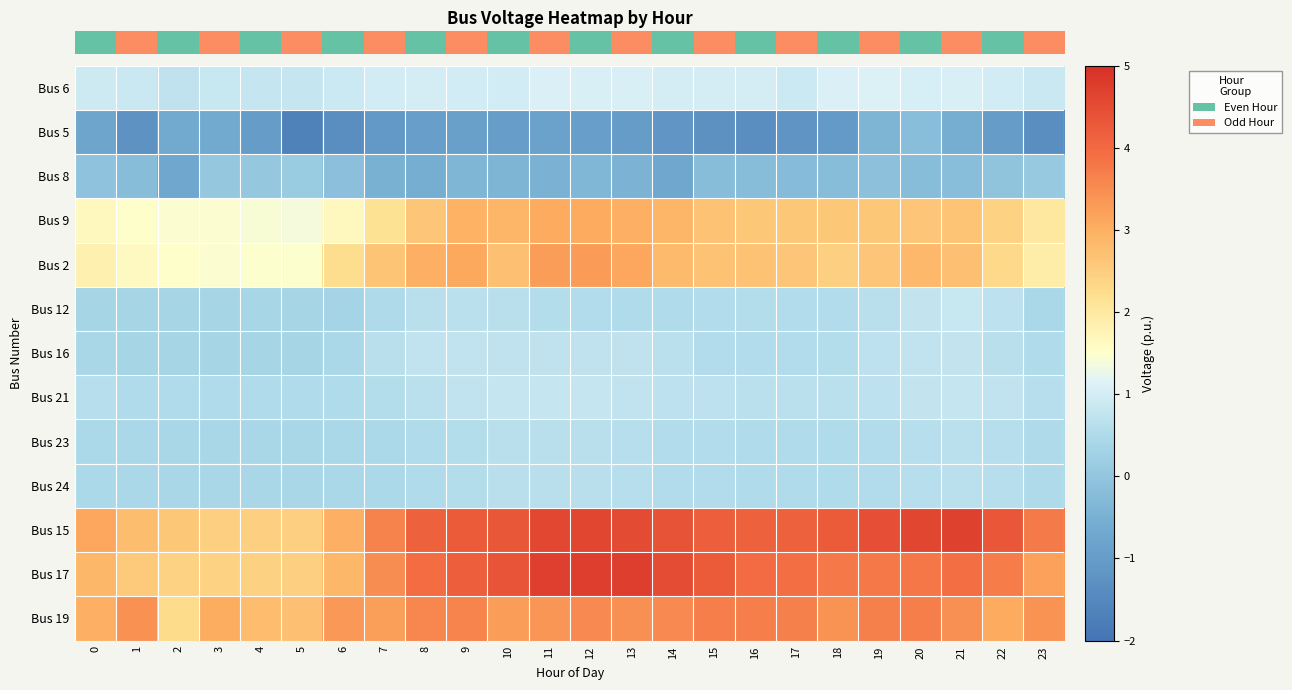

Between 23 and 8, which is larger?

8